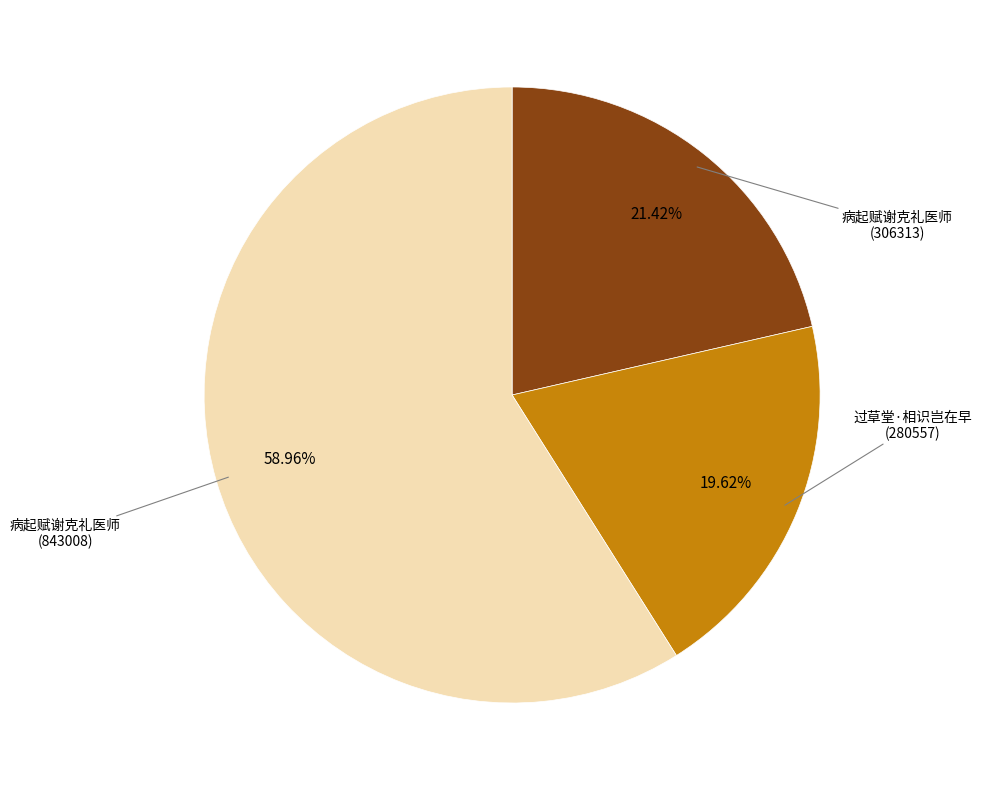

Is there any slice that represents more than half of the pie?

Yes